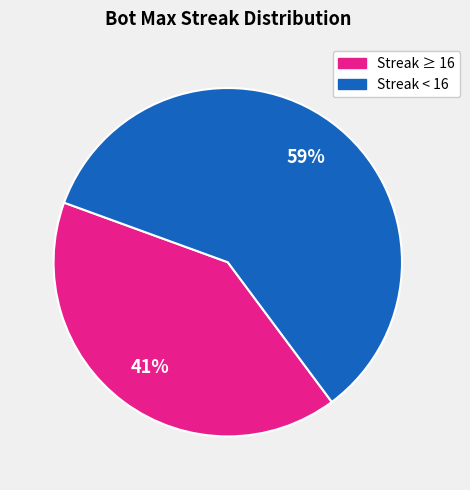

Does any single category account for the majority?

Yes